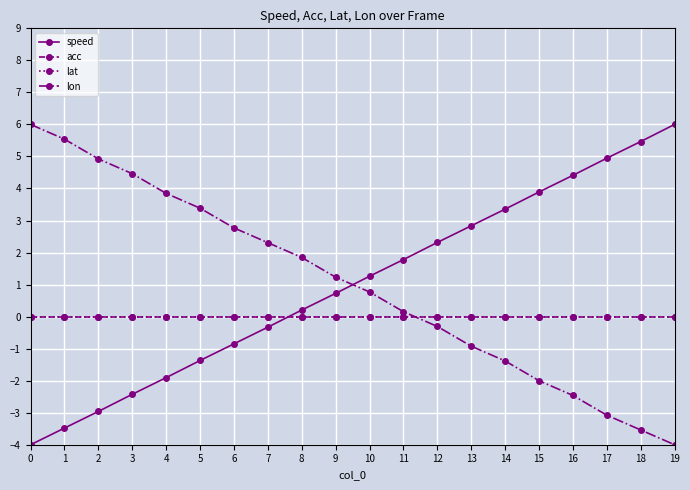

Does the chart have visible grid lines?

Yes